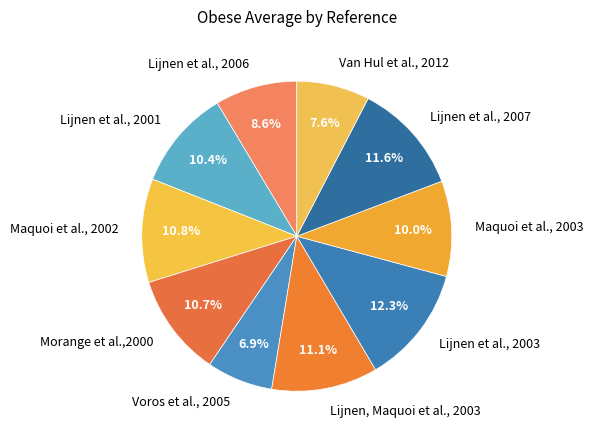

Does Lijnen et al., 2001 account for over 50% of the chart?

No